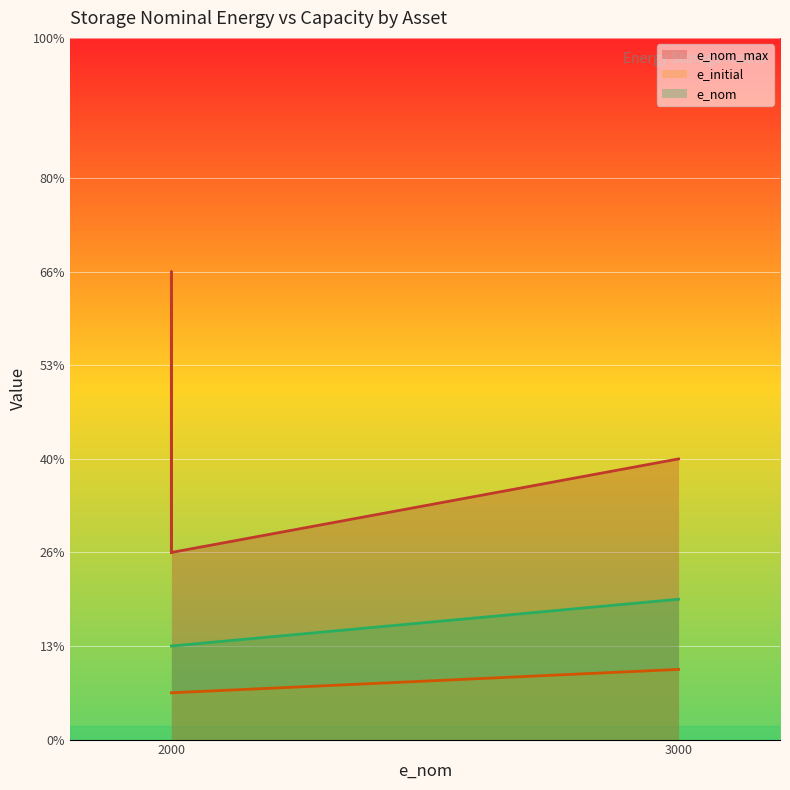

List the series in order of their peak value, highest first.

e_nom_max, e_nom, e_initial